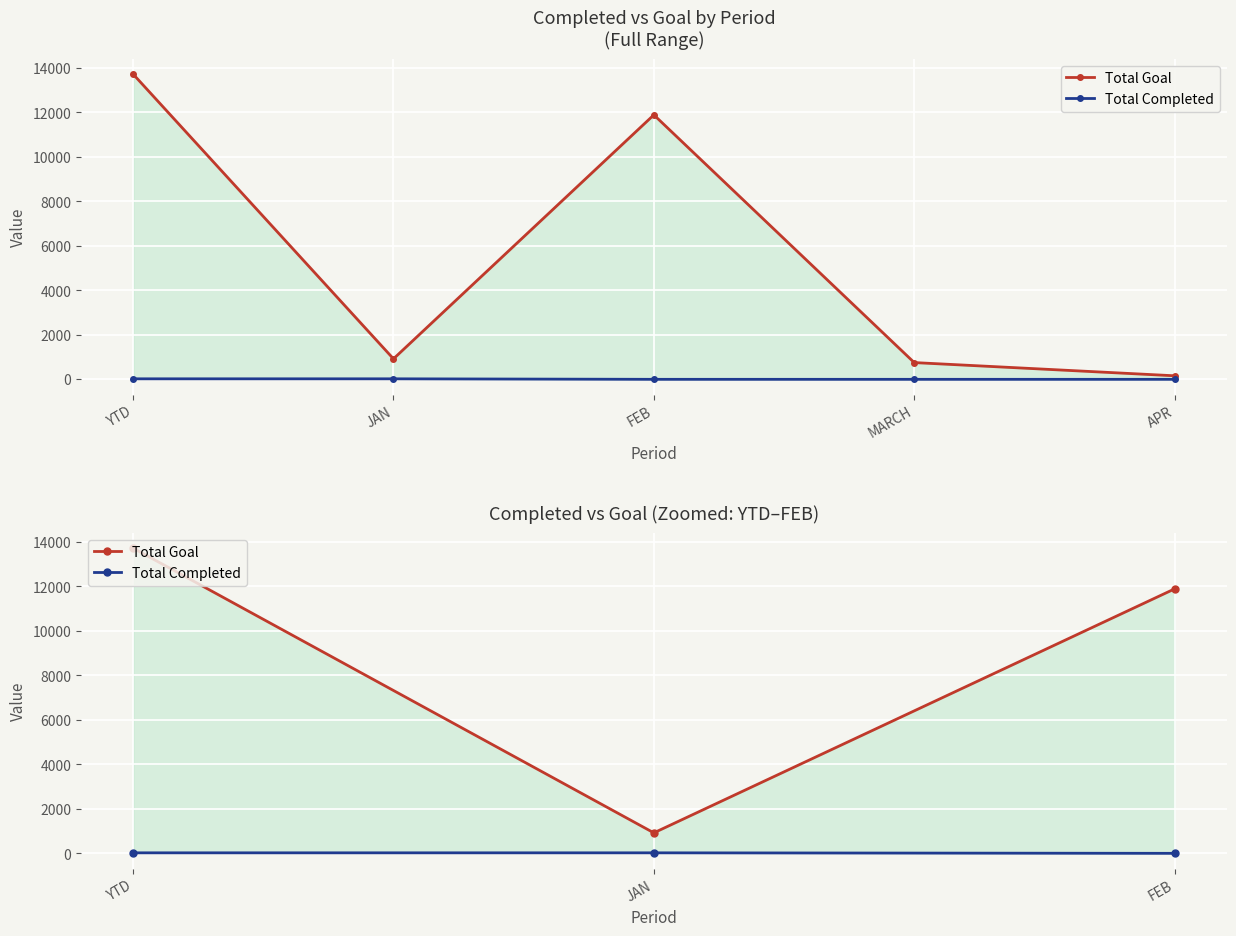

What is the total value across all series at JAN?

944